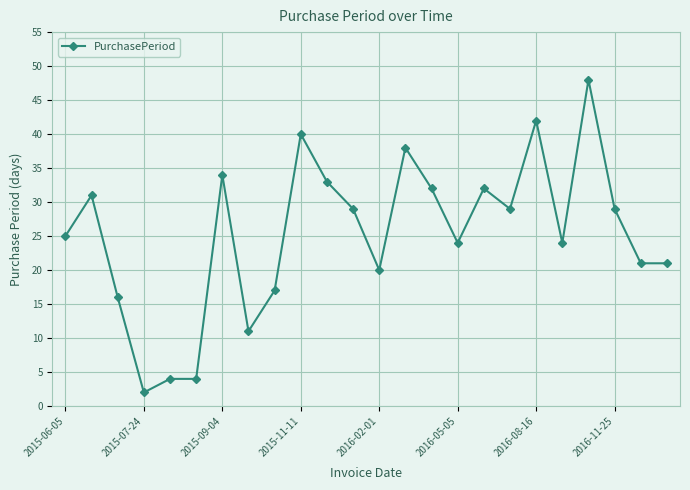

True or false: the data has more than 0 interior local peaks.

True